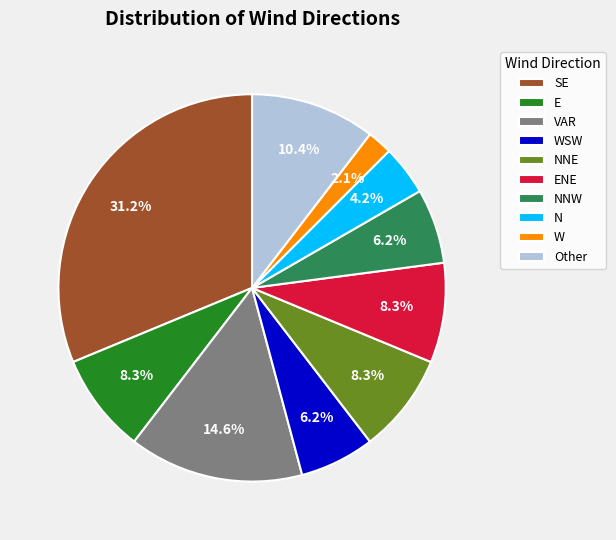

What percentage is NOT represented by N?

95.8%